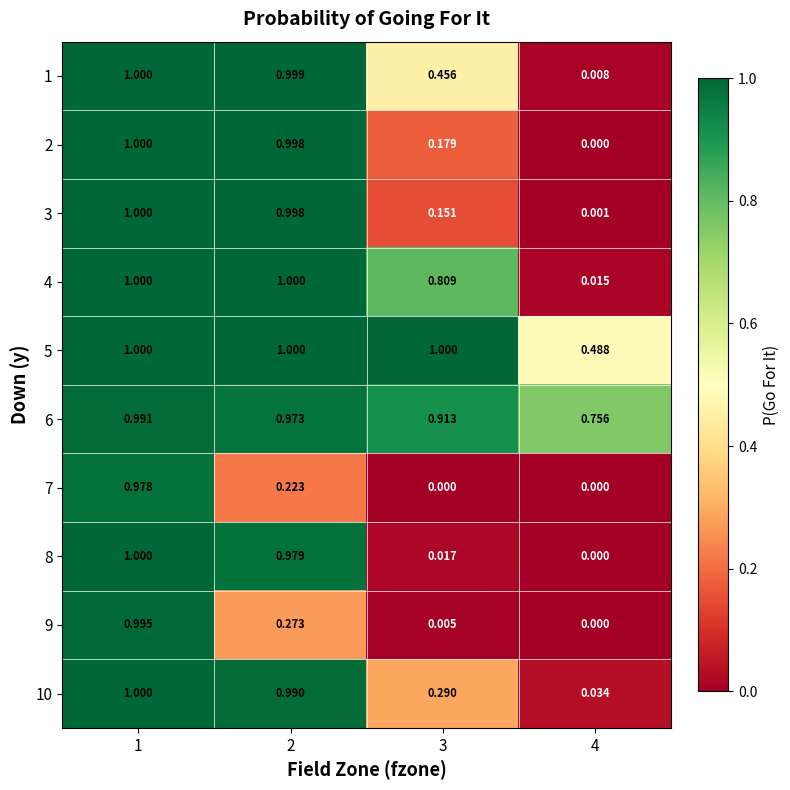

At which category is the sum across all series the highest?

1